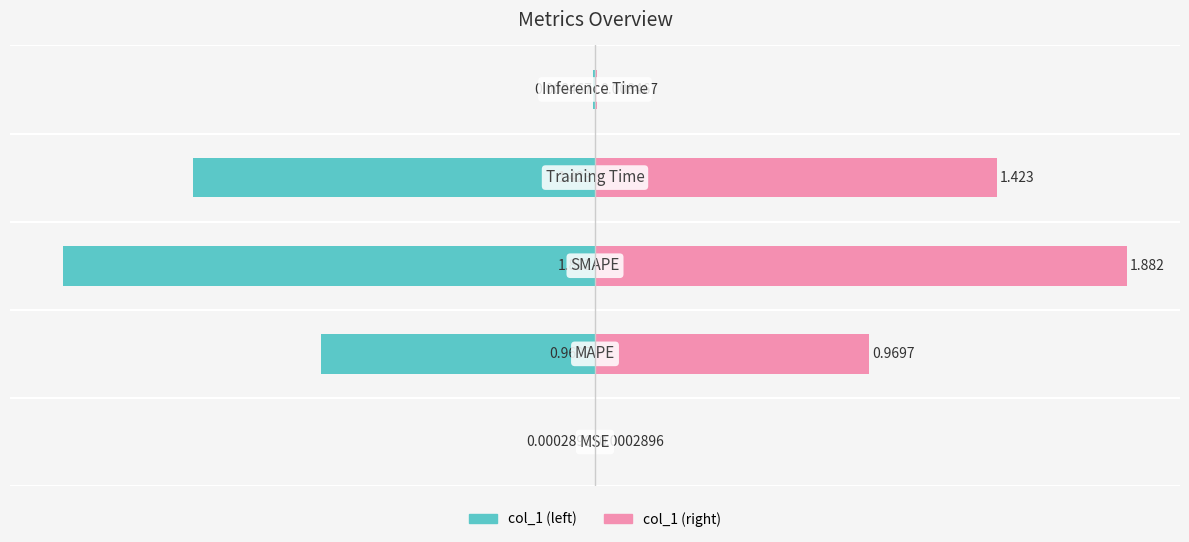

Count the number of categories in the chart.

5